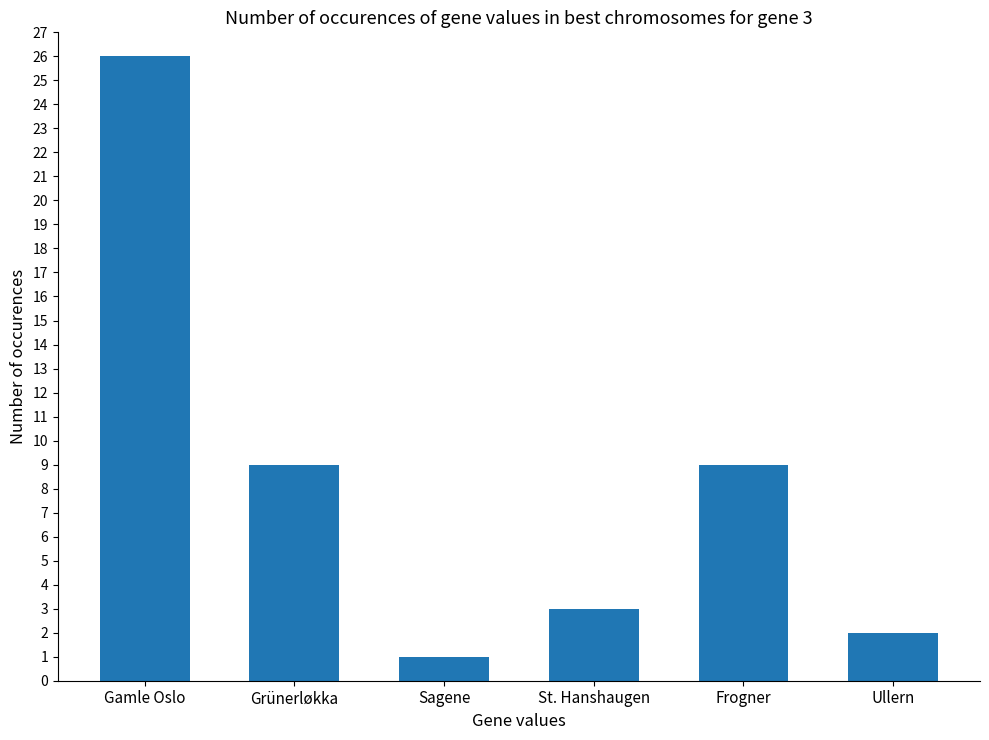

What is the ratio of the value at Sagene to the value at Grünerløkka?

0.1